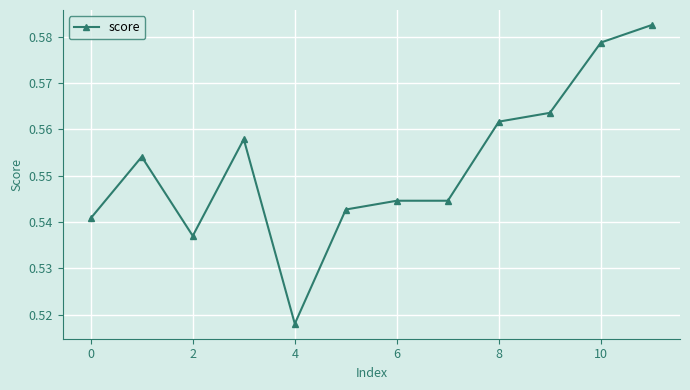

How many values are between 0 and 1?

12